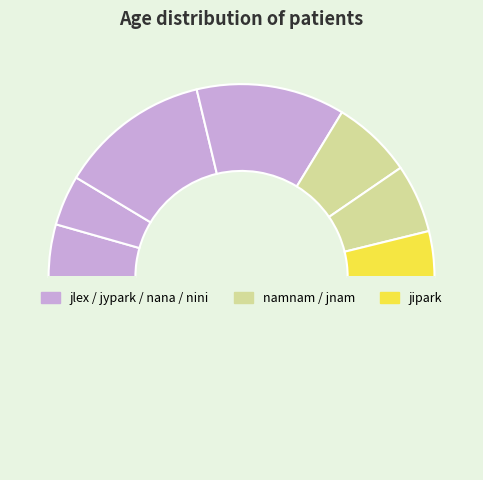

Count the number of slices in the pie.

8